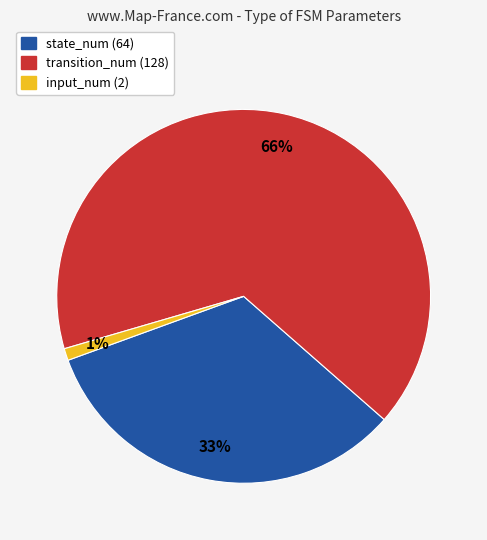

Between transition_num (128) and input_num (2), which is larger?

transition_num (128)